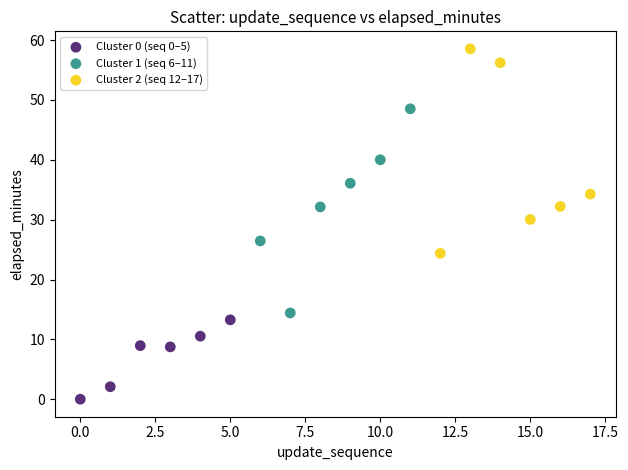

Which series reaches the maximum Y coordinate?

Cluster 2 (seq 12–17)